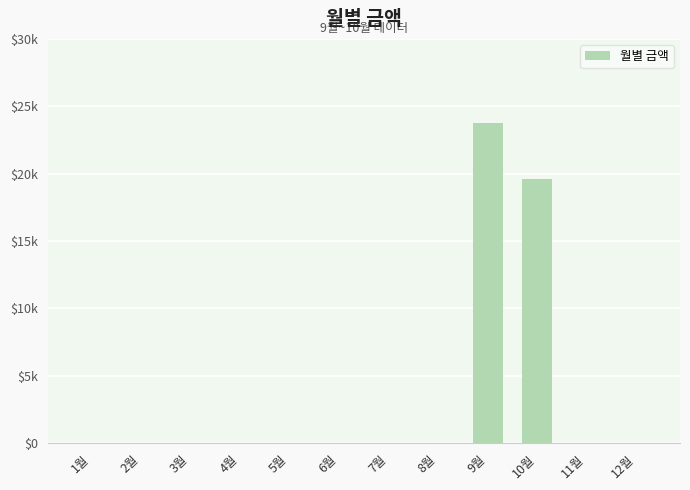

True or false: the data shows 0 at 1월.

True